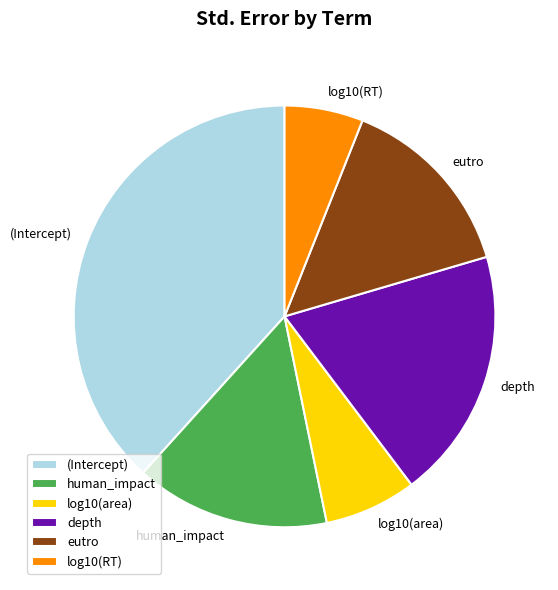

Which category has the biggest portion of the pie?

(Intercept)